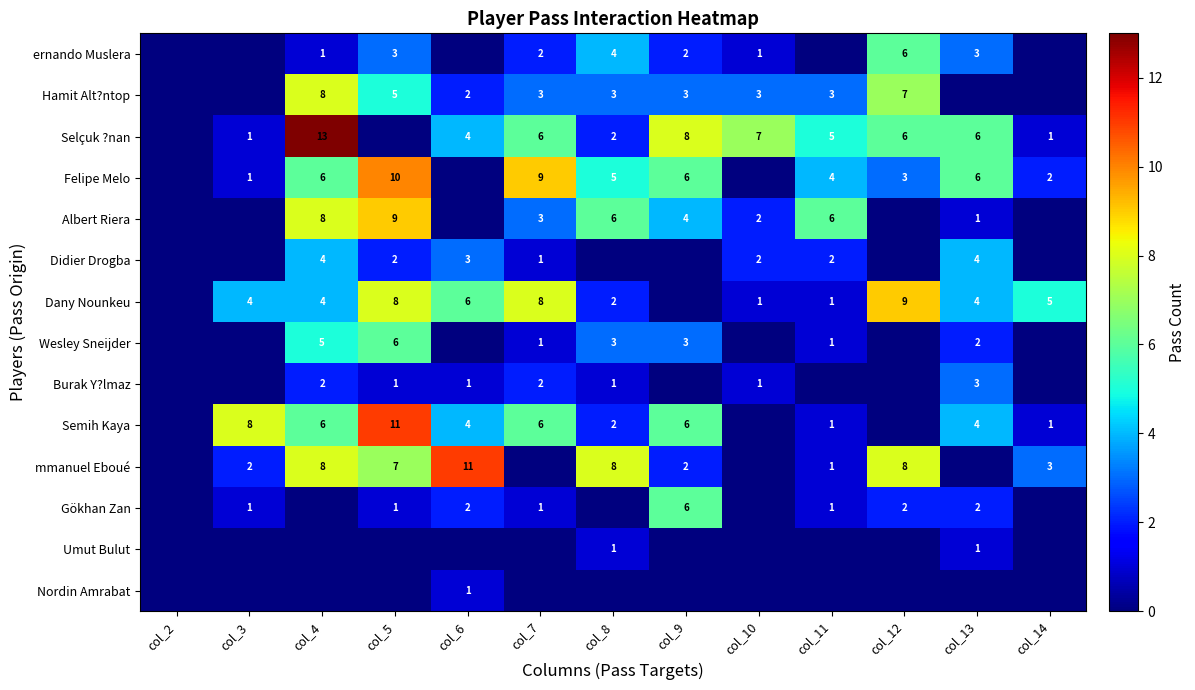

Is it true that Didier Drogba equals 4 at col_13?

True